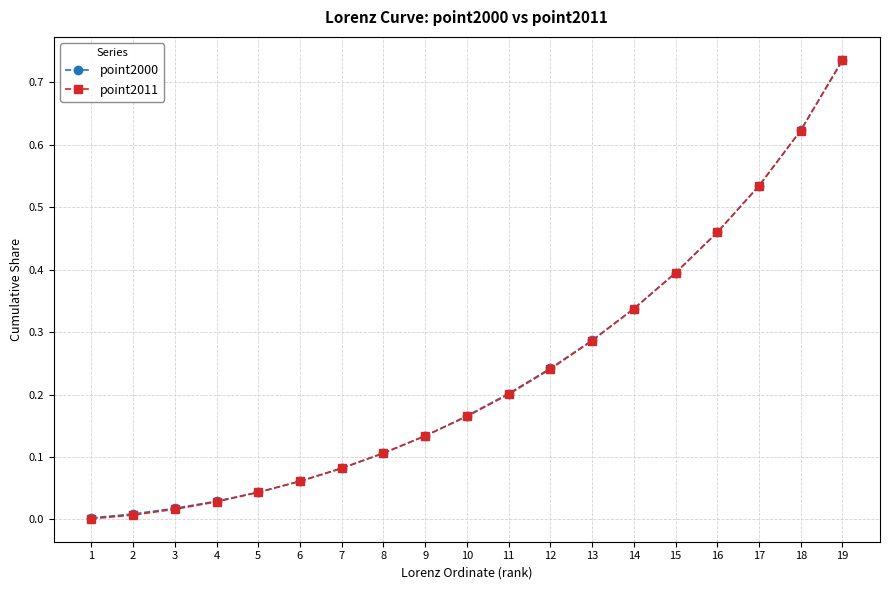

Is the value of point2000 at 19 greater than the value of point2011 at 4?

Yes